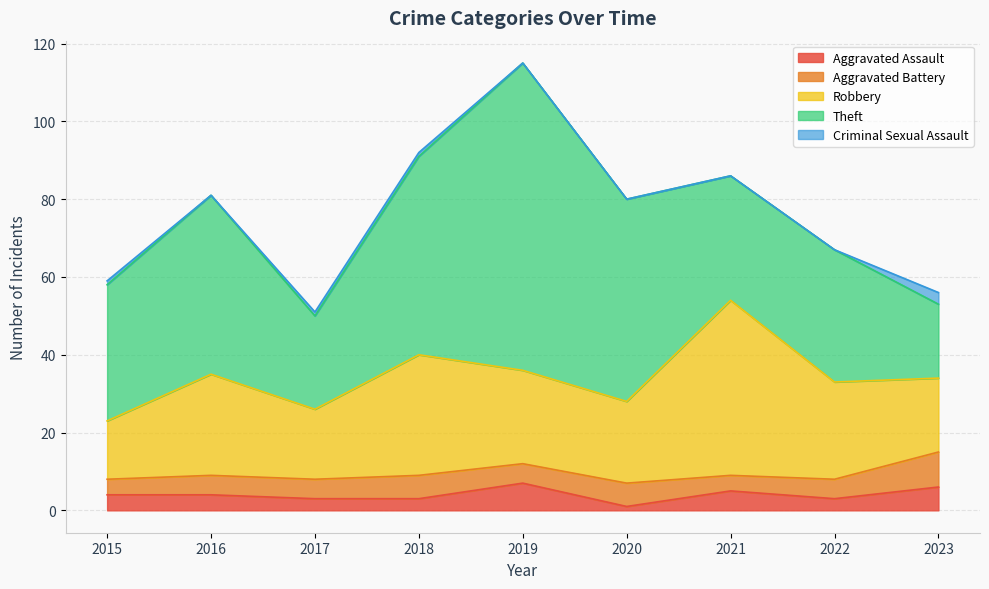

True or false: Aggravated Assault has more than 1 interior local peaks.

True